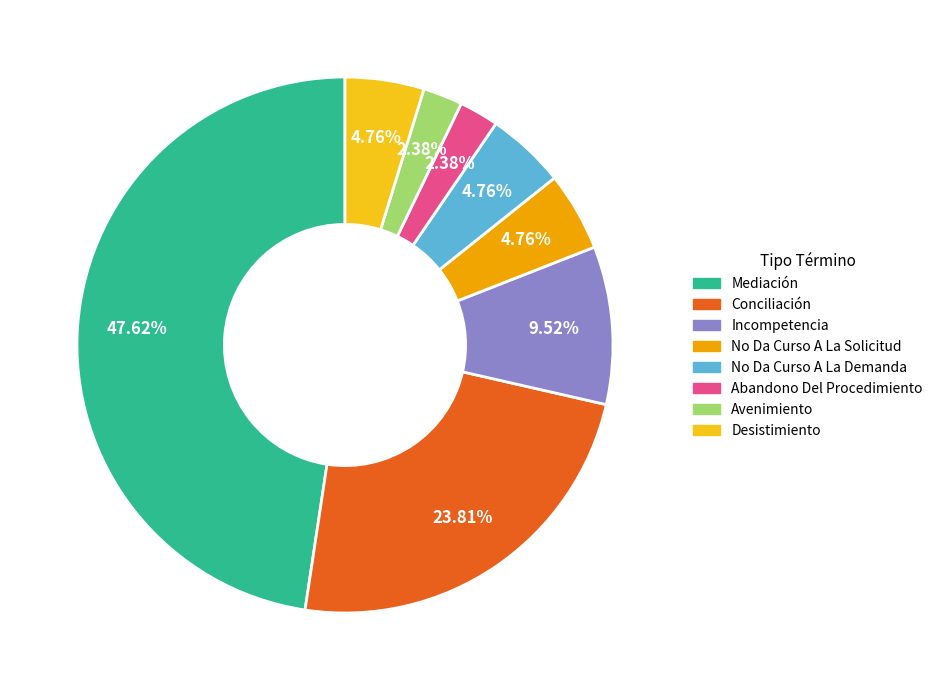

To the nearest percent, what percentage of the pie is Abandono Del Procedimiento?

2%